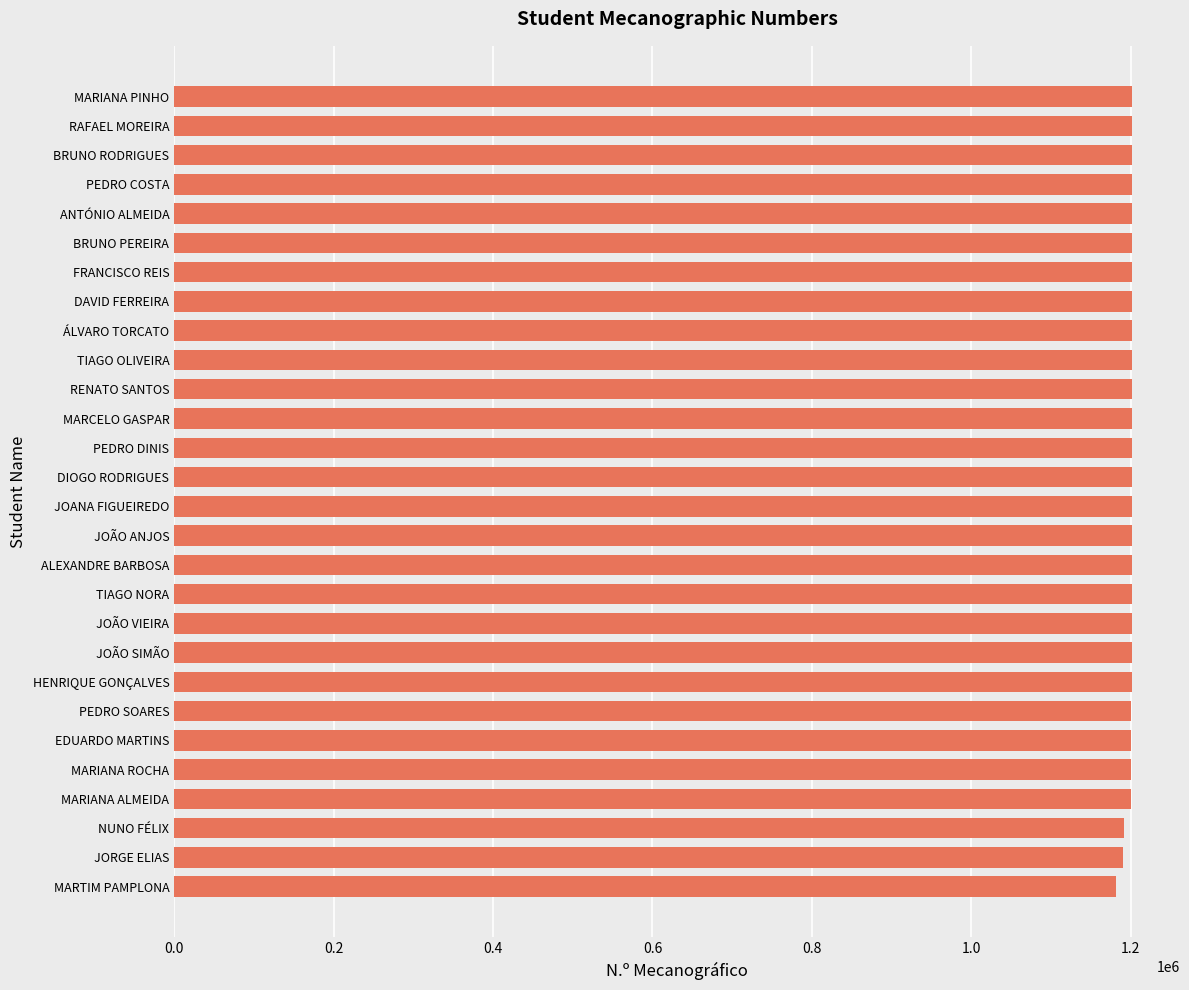

What is the label of the 5th bar from the bottom?

MARIANA ROCHA